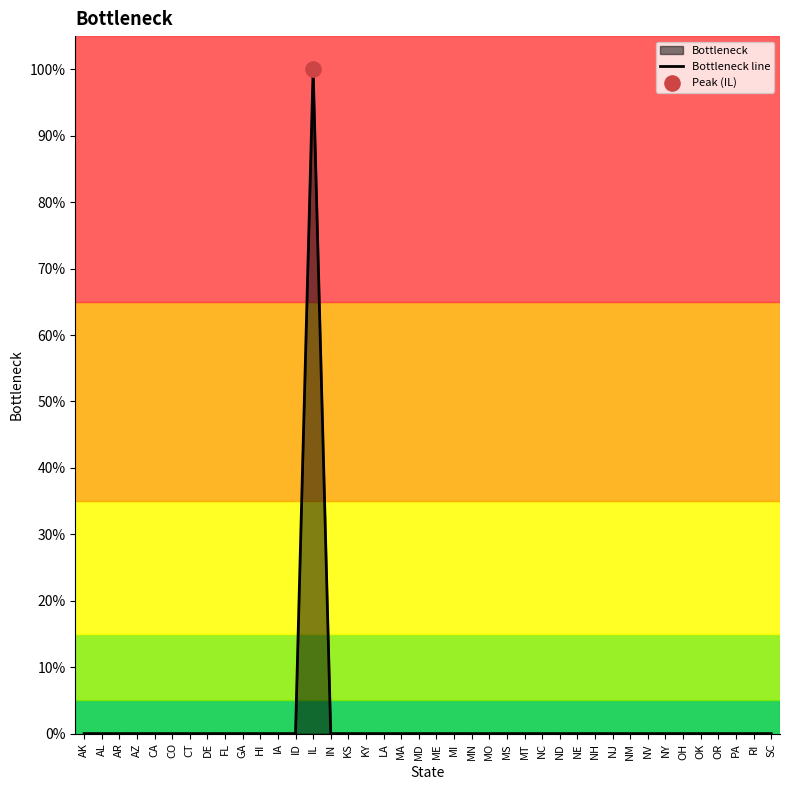

Between FL and RI, which is larger?

FL